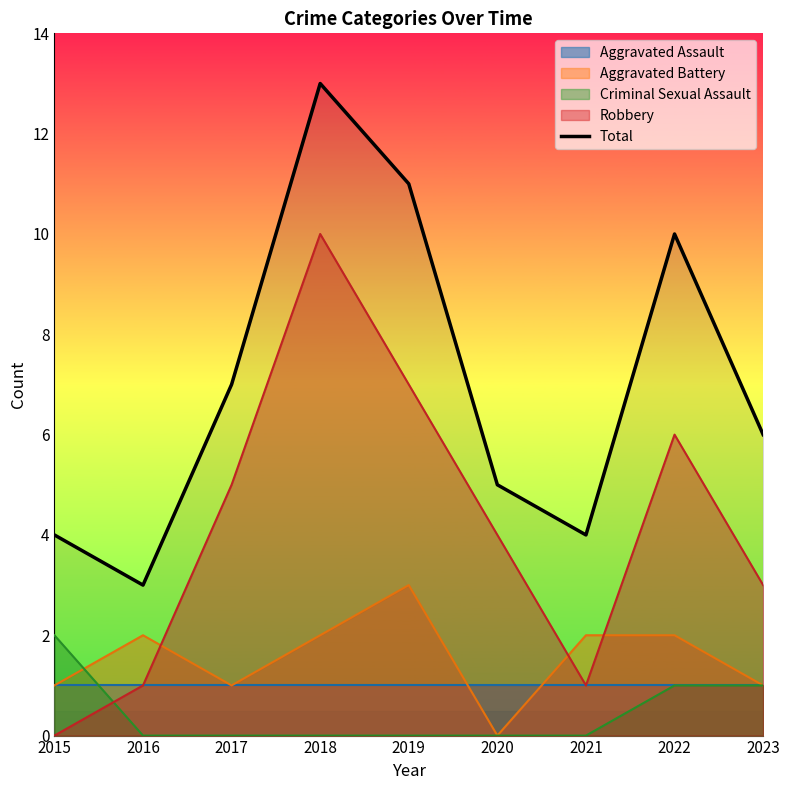

How many data points are less than 6?

4